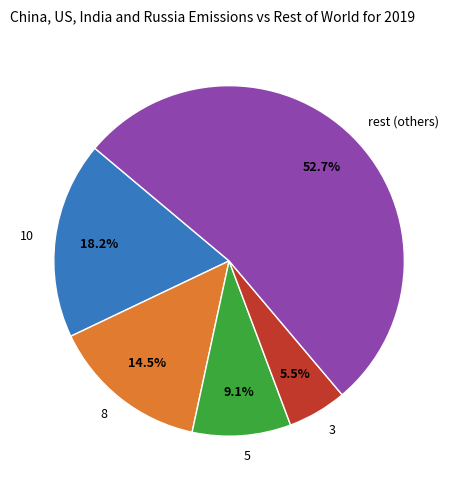

Approximately how many times larger is the value at 3 compared to 10?

0.3